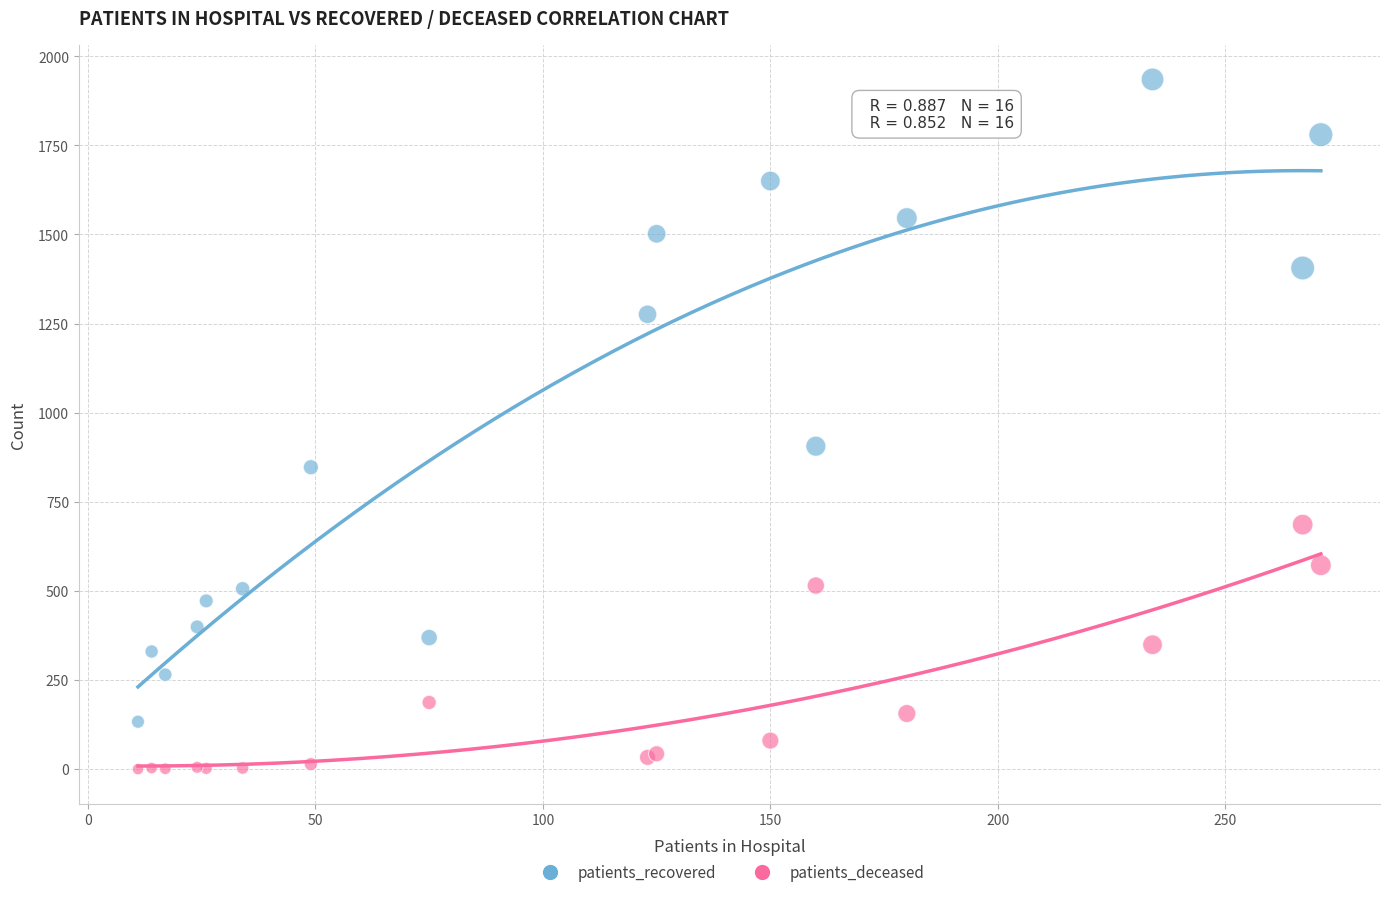

Which series has the largest Y range (max minus min)?

patients_recovered